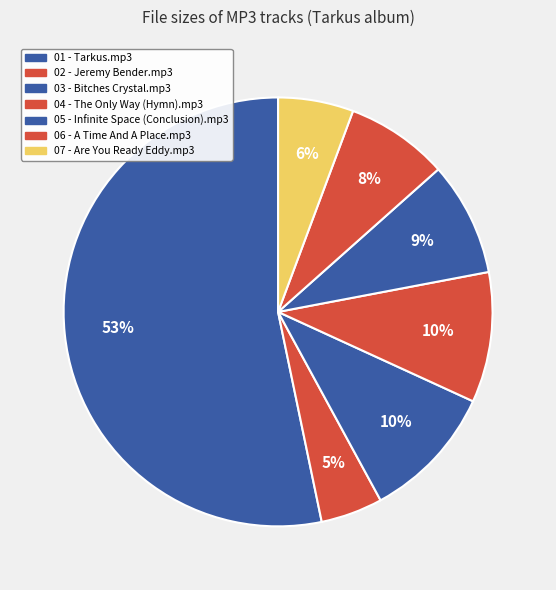

How many slices are in this pie chart?

7